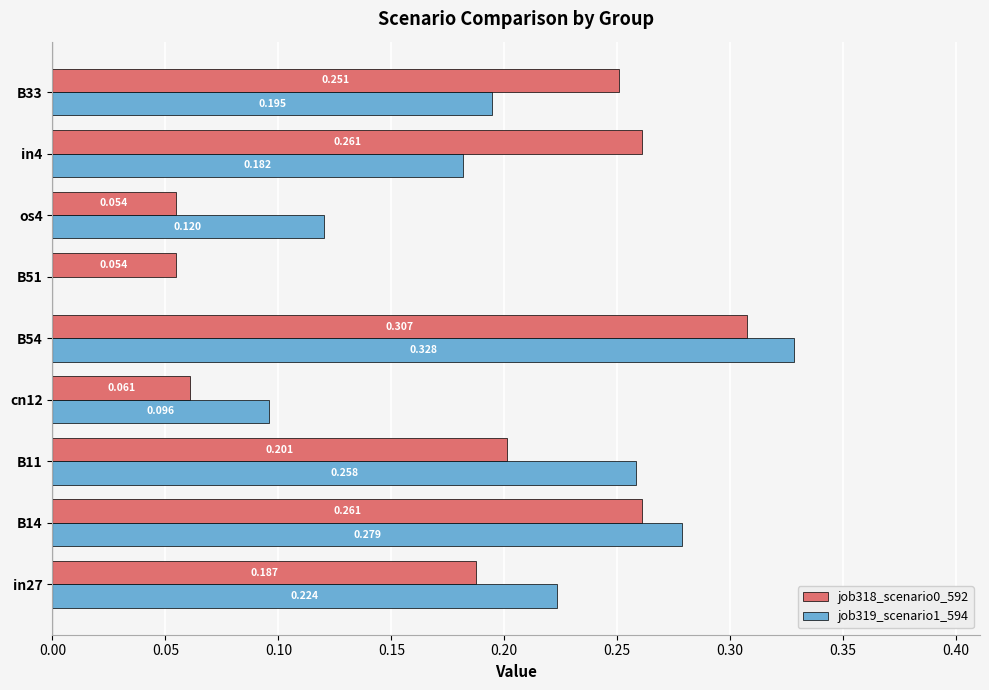

Is the value of job318_scenario0_592 at os4 greater than the value of job319_scenario1_594 at B51?

Yes